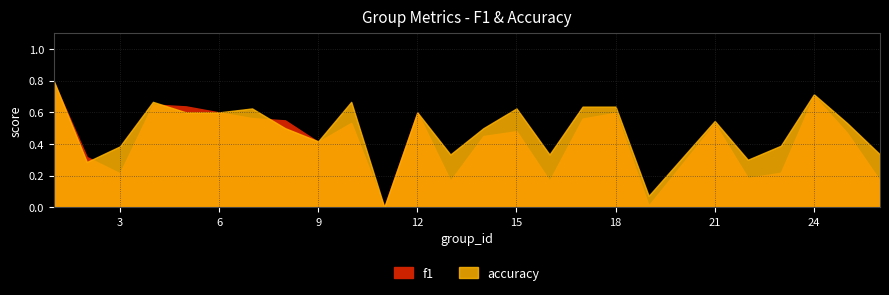

Which series has the largest range (max minus min)?

accuracy